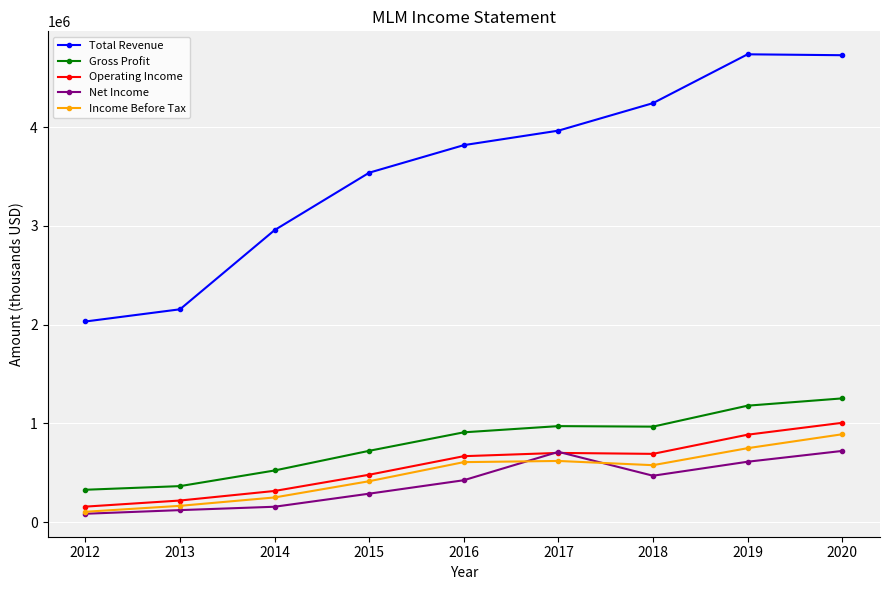

Rank the series by their maximum value, from highest to lowest.

Total Revenue, Gross Profit, Operating Income, Income Before Tax, Net Income